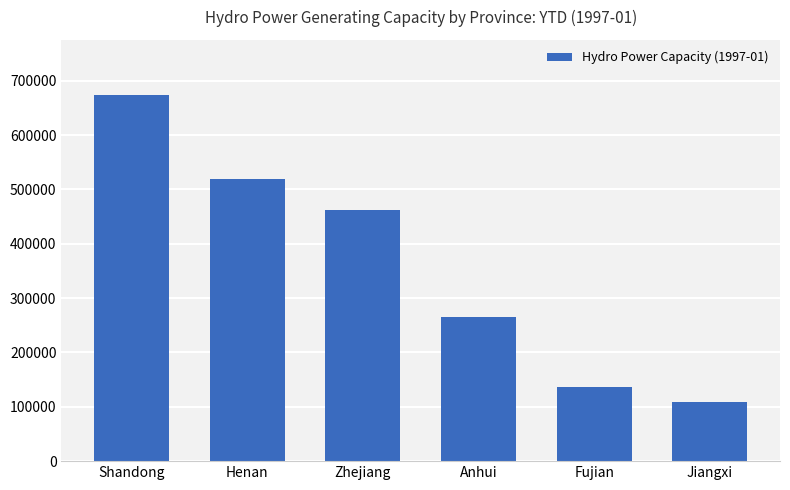

At which label is the value closest to 391450?

Zhejiang